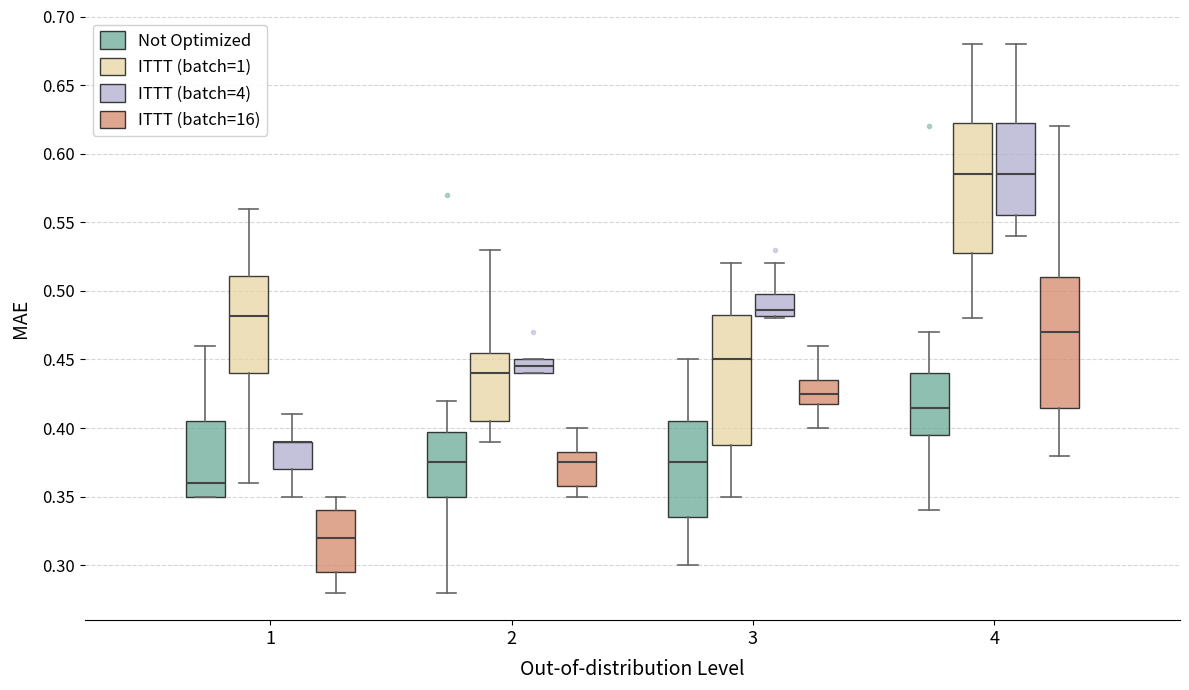

Reading left to right, read every box against the y-axis: the position of its median line, the range the box covers, and the ends of its whiskers. The values are not printed on the chart, so give them approximately, as read against the axis.

1 (Not Optimized): median 0.360, box 0.350 to 0.405, whiskers 0.350 to 0.460
1 (ITTT (batch=1)): median 0.480, box 0.440 to 0.510, whiskers 0.360 to 0.560
1 (ITTT (batch=4)): median 0.390 (drawn on the box's upper edge), box 0.370 to 0.390, whiskers 0.350 to 0.410
1 (ITTT (batch=16)): median 0.320, box 0.295 to 0.340, whiskers 0.280 to 0.350
2 (Not Optimized): median 0.375, box 0.350 to 0.400, whiskers 0.280 to 0.420
2 (ITTT (batch=1)): median 0.440, box 0.405 to 0.455, whiskers 0.390 to 0.530
2 (ITTT (batch=4)): median 0.445, box 0.440 to 0.450, whiskers 0.440 to 0.450
2 (ITTT (batch=16)): median 0.375, box 0.360 to 0.385, whiskers 0.350 to 0.400
3 (Not Optimized): median 0.375, box 0.335 to 0.405, whiskers 0.300 to 0.450
3 (ITTT (batch=1)): median 0.450, box 0.390 to 0.485, whiskers 0.350 to 0.520
3 (ITTT (batch=4)): median 0.485, box 0.480 to 0.500, whiskers 0.480 (just below the box's lower edge) to 0.520
3 (ITTT (batch=16)): median 0.425, box 0.420 to 0.435, whiskers 0.400 to 0.460
4 (Not Optimized): median 0.415, box 0.395 to 0.440, whiskers 0.340 to 0.470
4 (ITTT (batch=1)): median 0.585, box 0.530 to 0.625, whiskers 0.480 to 0.680
4 (ITTT (batch=4)): median 0.585, box 0.555 to 0.625, whiskers 0.540 to 0.680
4 (ITTT (batch=16)): median 0.470, box 0.415 to 0.510, whiskers 0.380 to 0.620